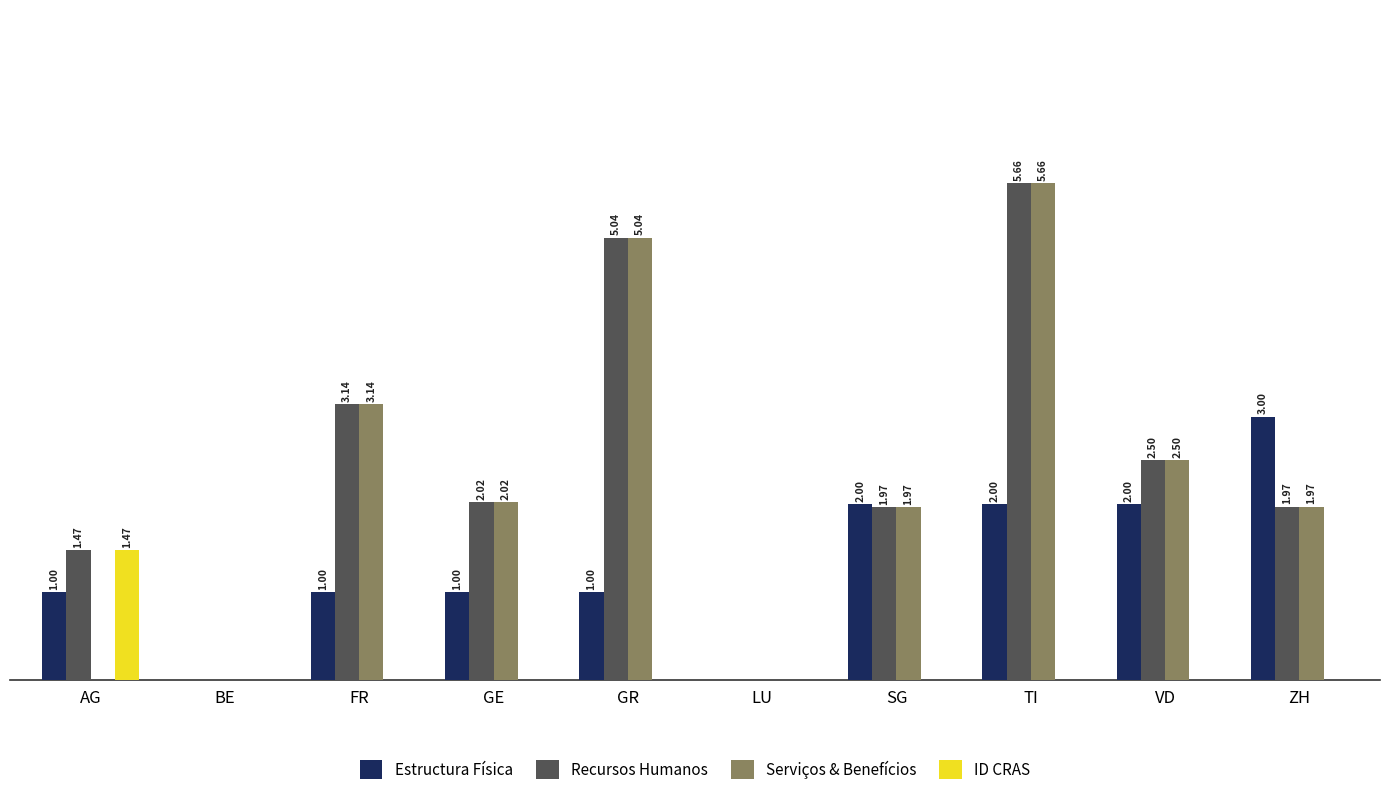

Which label corresponds to the largest value in the chart?

TI